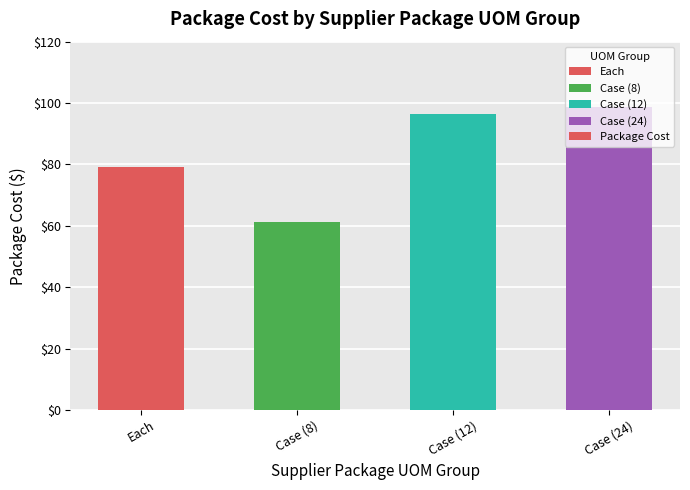

Which label corresponds to the largest value in the chart?

Case (24)